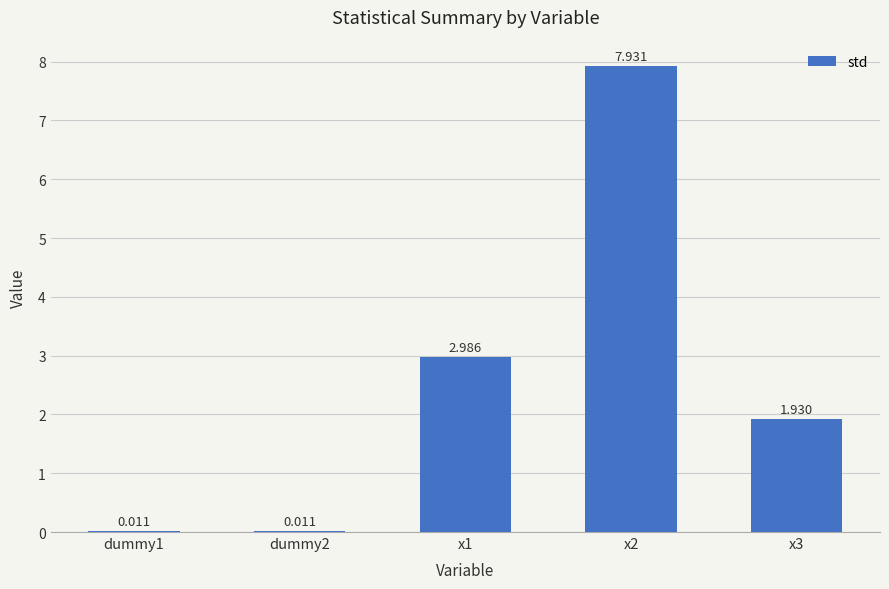

Reading left to right, extract all data points from this chart.

0.0	0.0	3.0	7.9	1.9